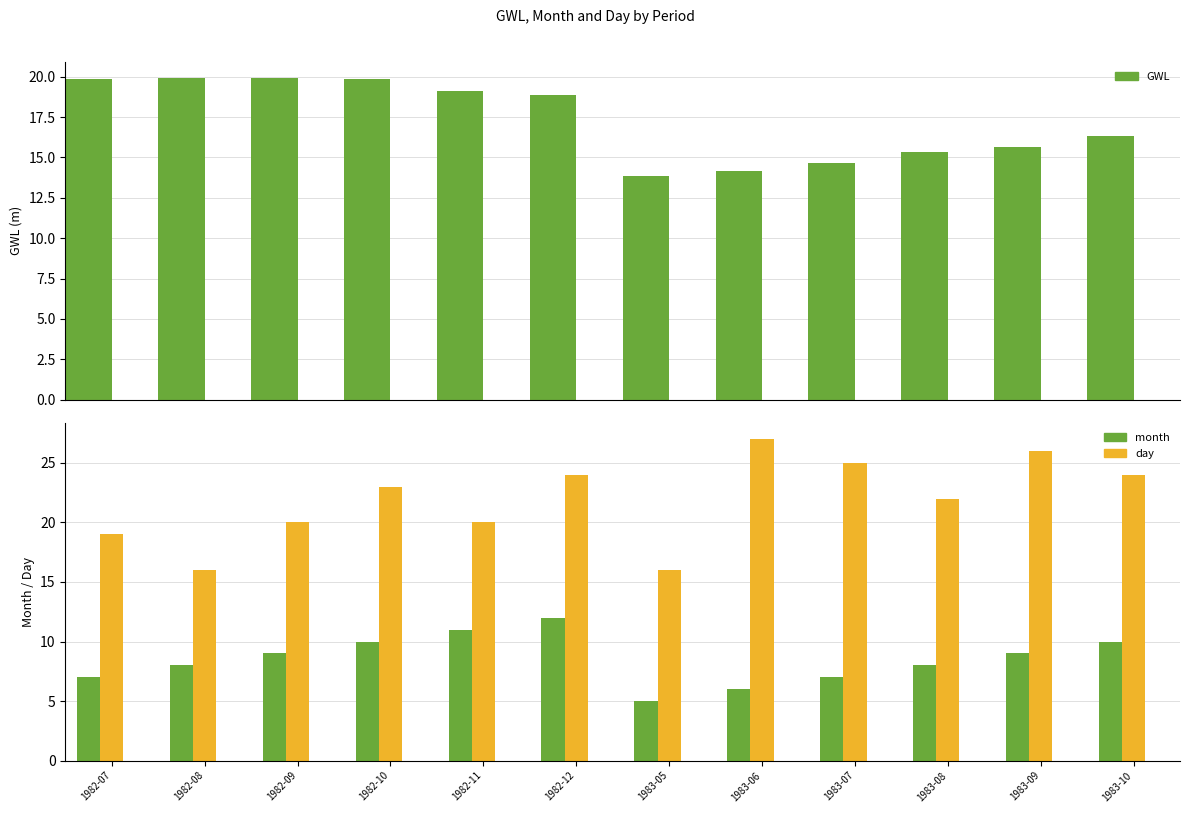

The value of day at 1982-08 is 5.3. True or false?

False